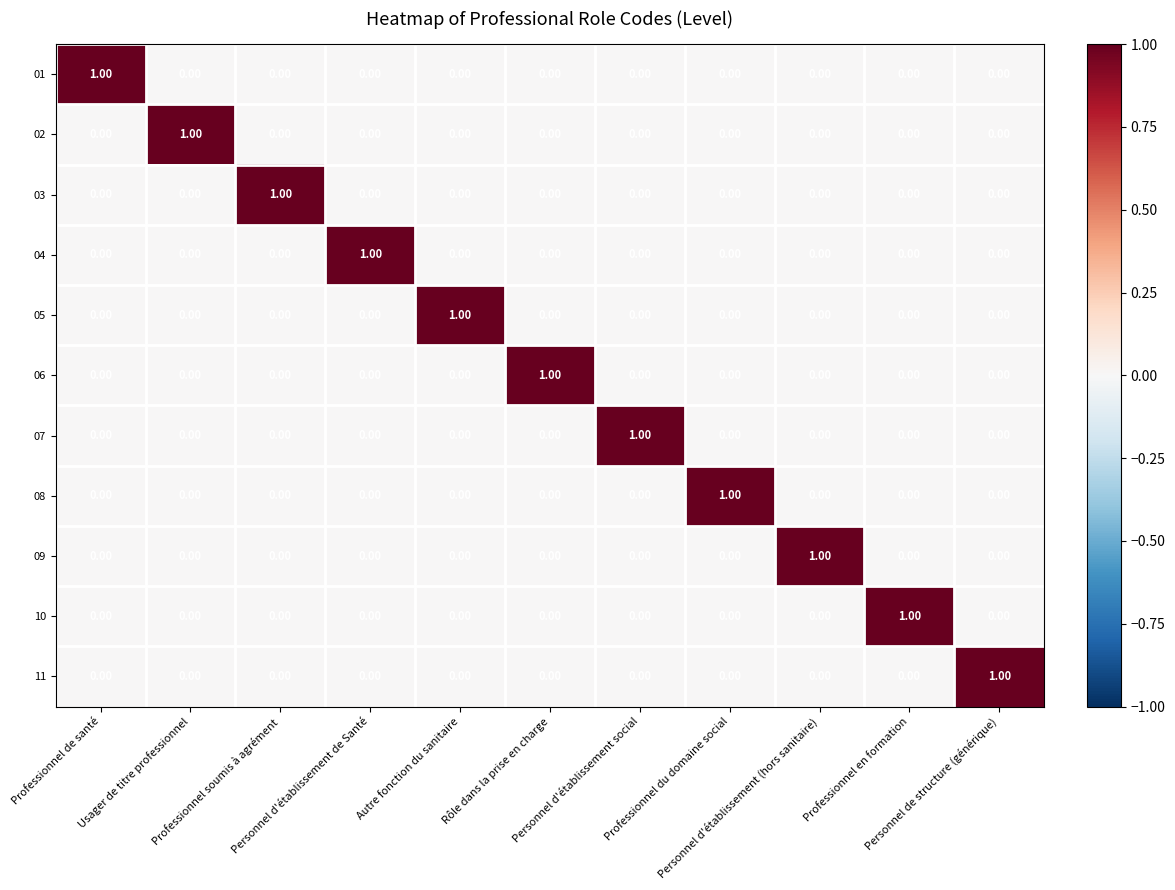

At how many categories does at least one series exceed 0?

11